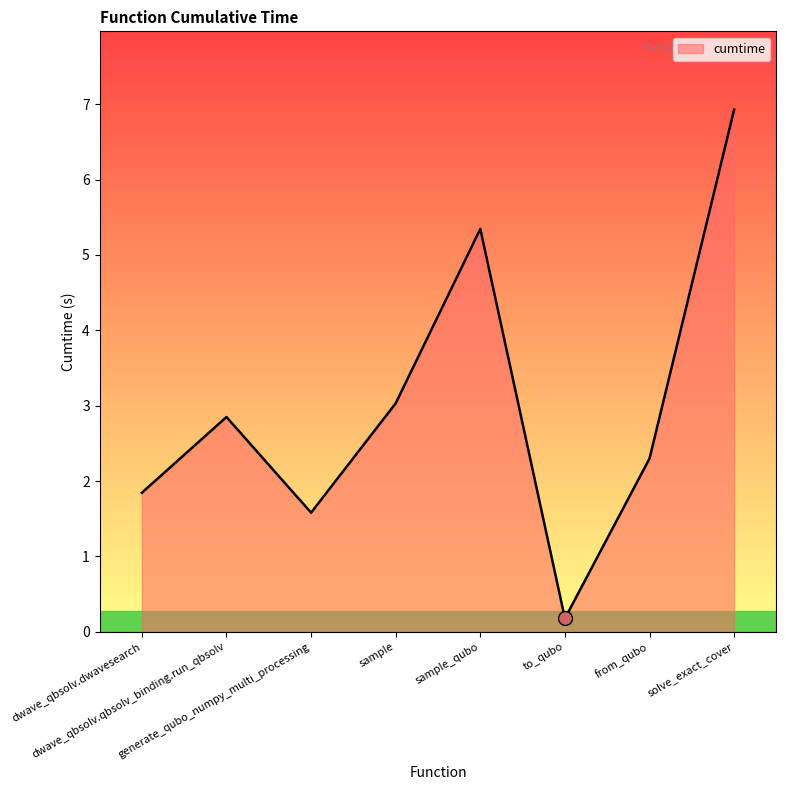

Rank the categories by value from lowest to highest.

to_qubo, generate_qubo_numpy_multi_processing, dwave_qbsolv.dwavesearch, from_qubo, dwave_qbsolv.qbsolv_binding.run_qbsolv, sample, sample_qubo, solve_exact_cover